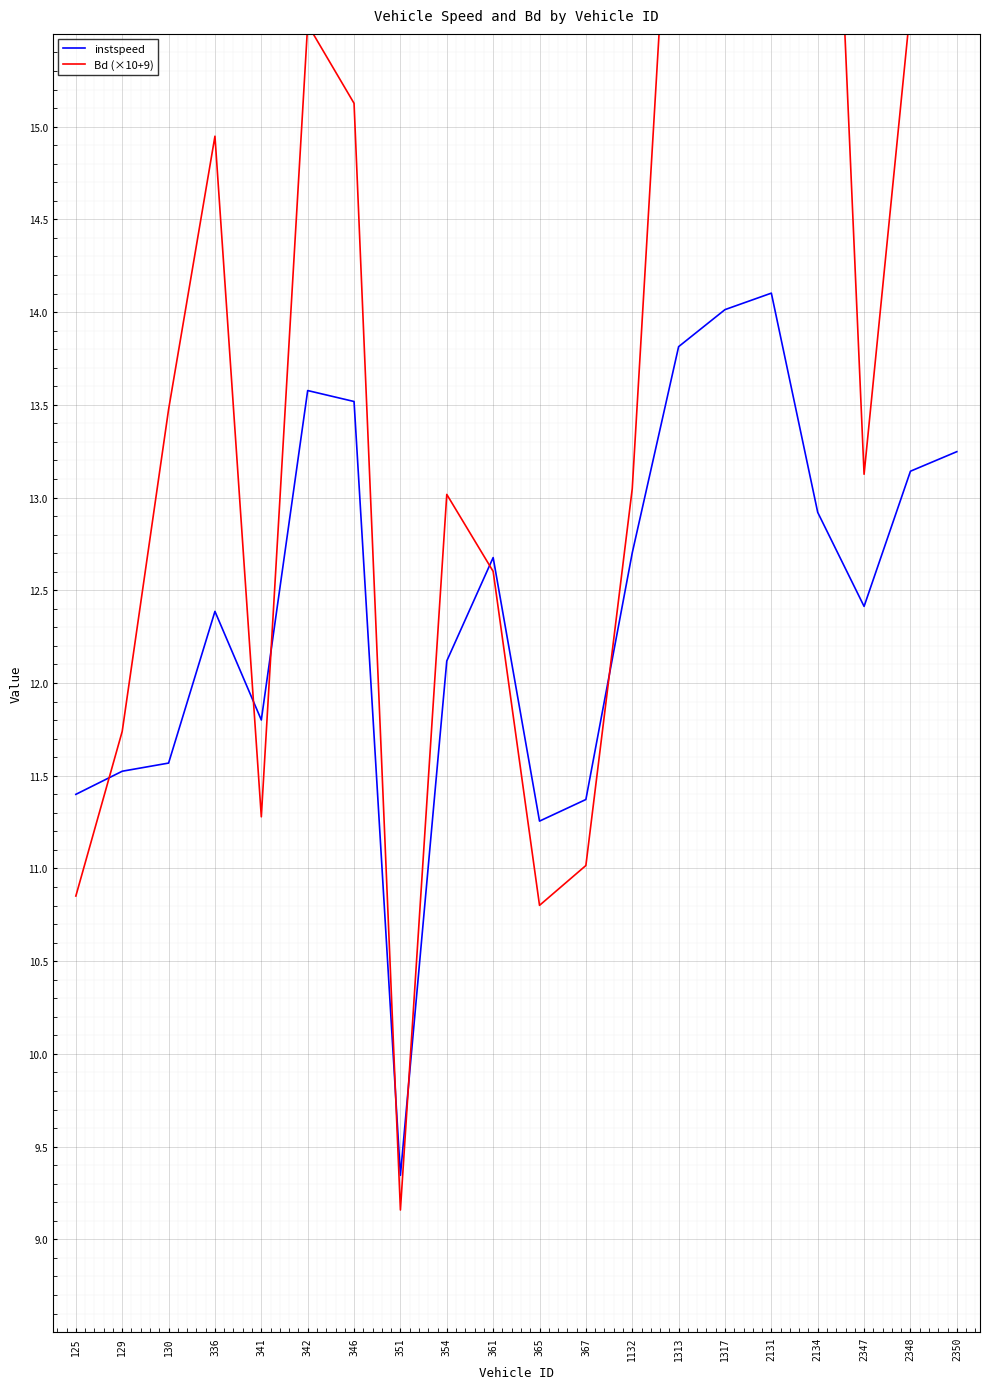

After their last crossing, which series has the higher values: instspeed or Bd (×10+9)?

Bd (×10+9)